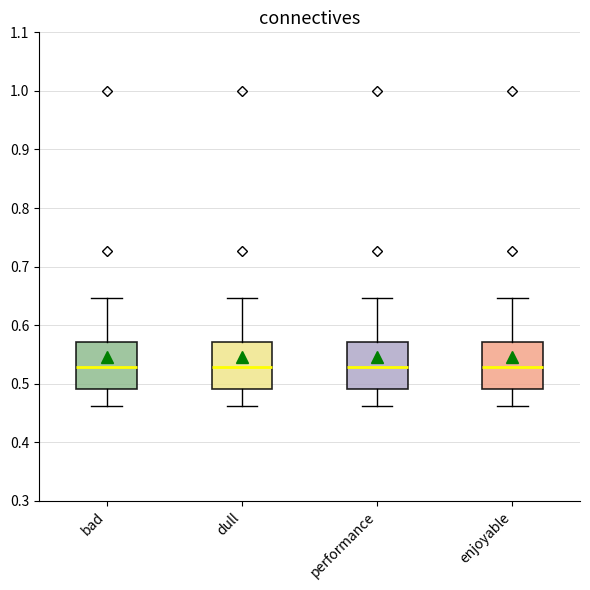

Where does the upper whisker of the box for enjoyable end on the y-axis? The values are not printed on the chart, so give them approximately, as read against the axis.

0.65